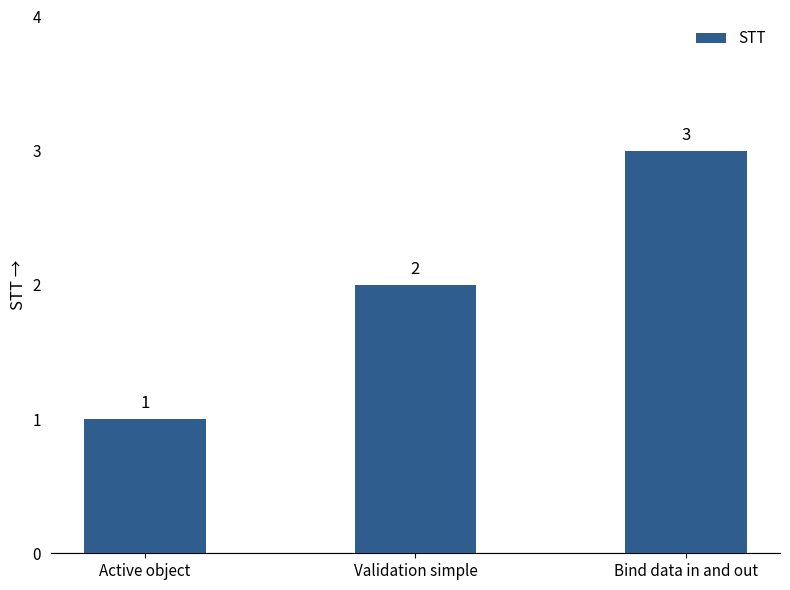

At which label is the value closest to 2?

Validation simple